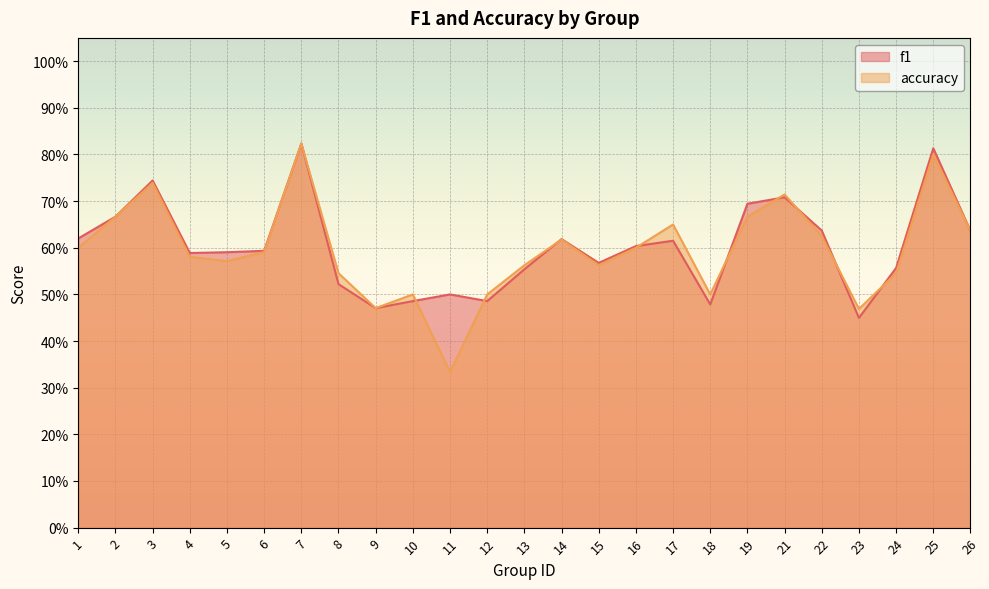

How many lines are shown in the chart?

2